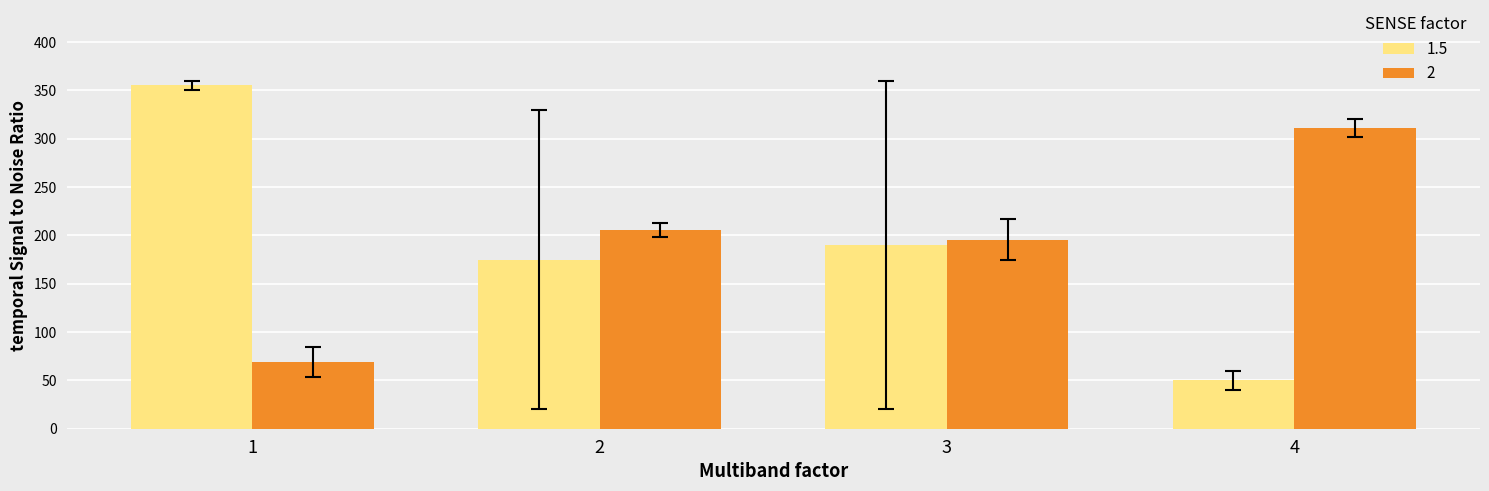

What is the sum of the 1.5 values at 1 and 4?

405.0